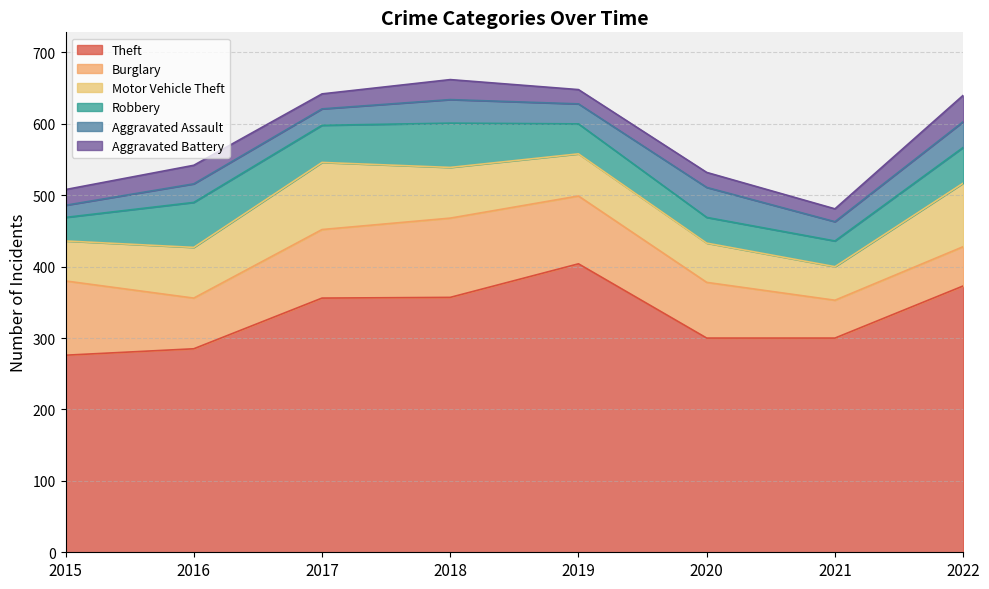

Which series has the largest total across all categories?

Theft